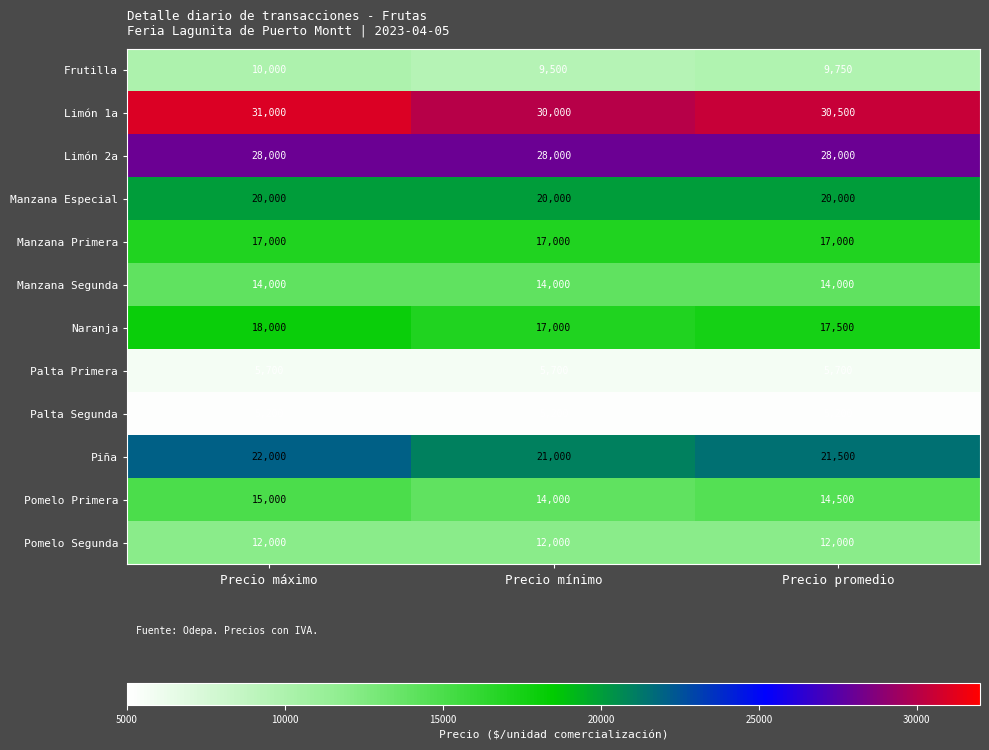

Read the Pomelo Segunda value at Precio mínimo.

12000